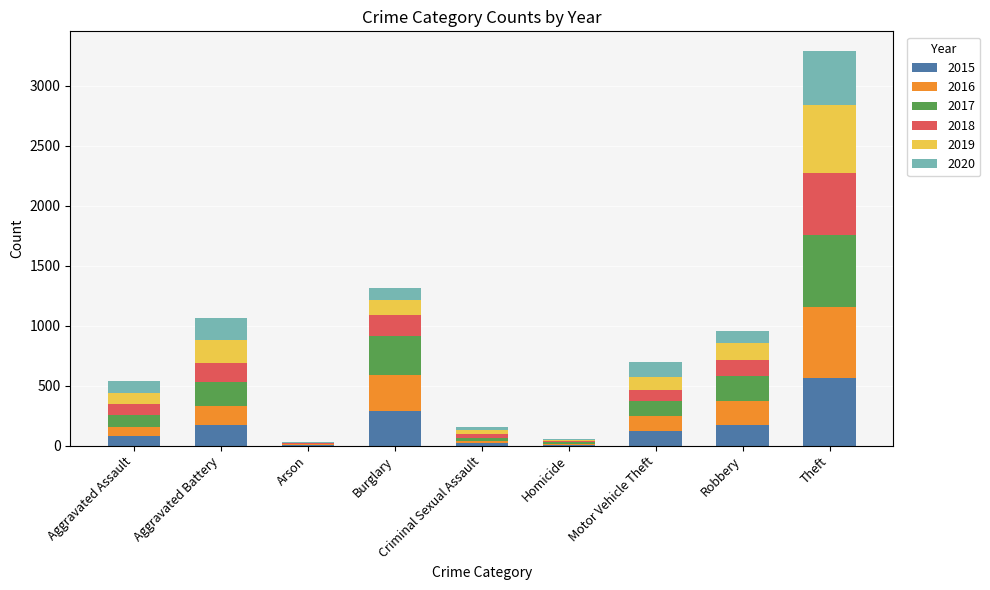

Which category has the highest value in the 2015 series?

Theft